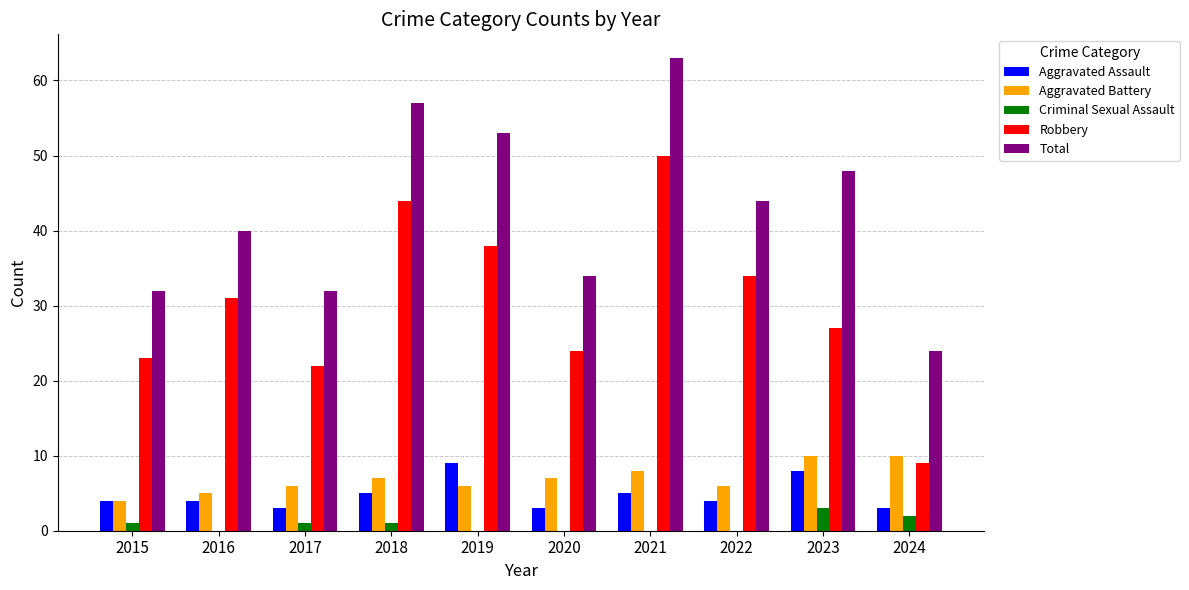

Does the chart contain stacked bars?

No